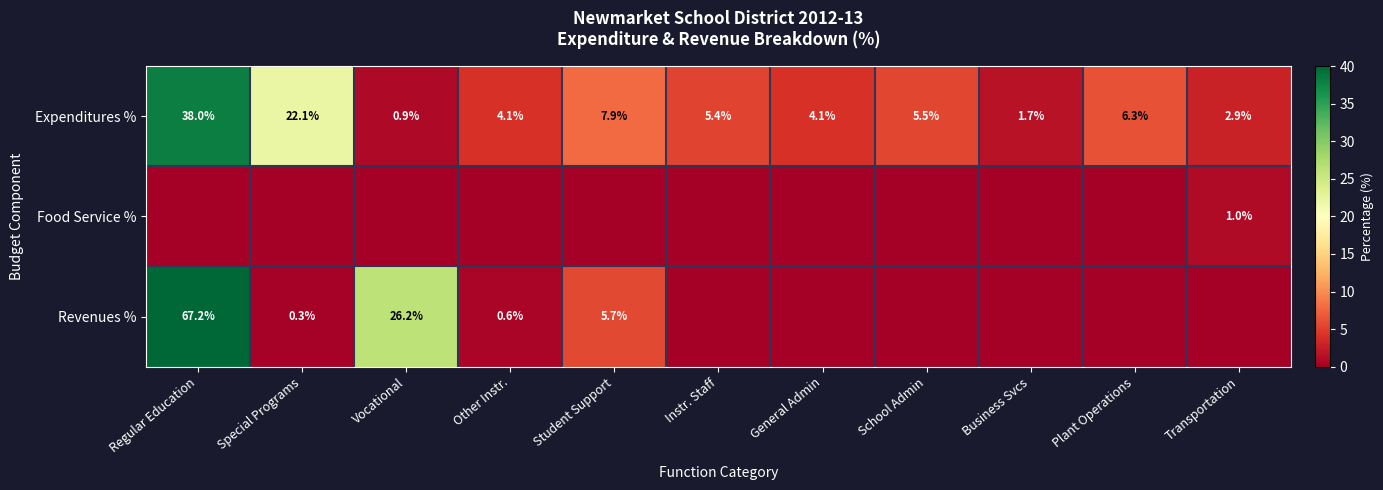

What is the sum of all Expenditures % values?

98.9